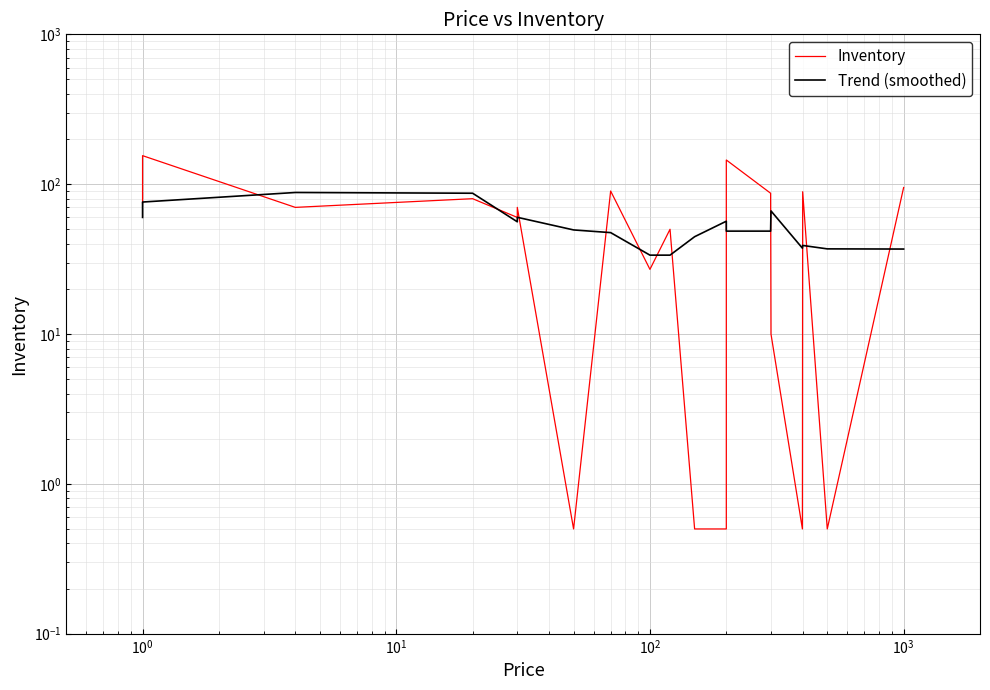

Which series has the largest total across all categories?

Inventory